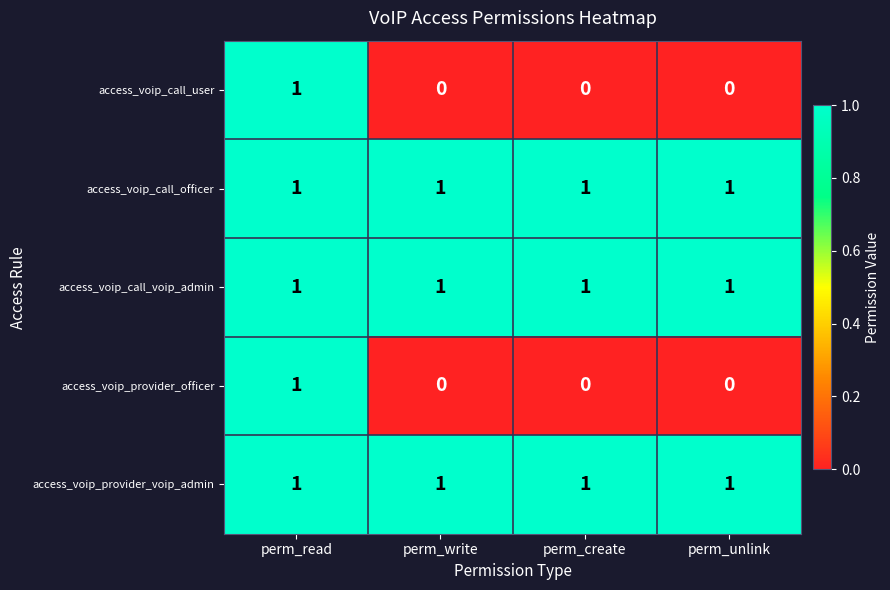

At how many categories does at least one series exceed 0?

4